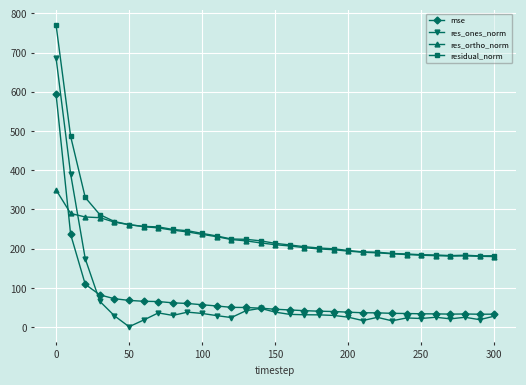

What is the difference between the second highest and second lowest values in the residual_norm series?

304.1